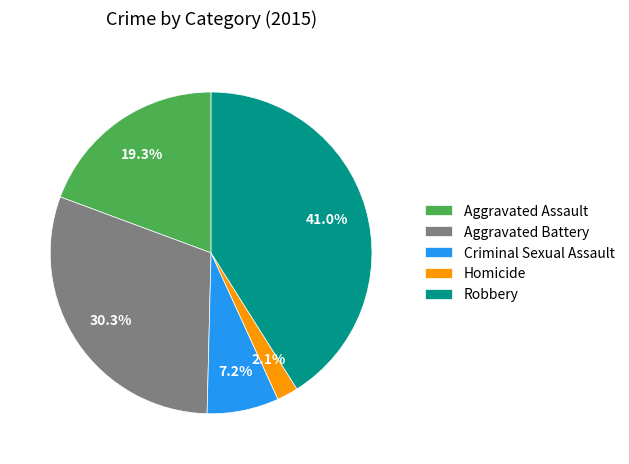

What percentage do Aggravated Battery and Aggravated Assault together represent?

49.6%